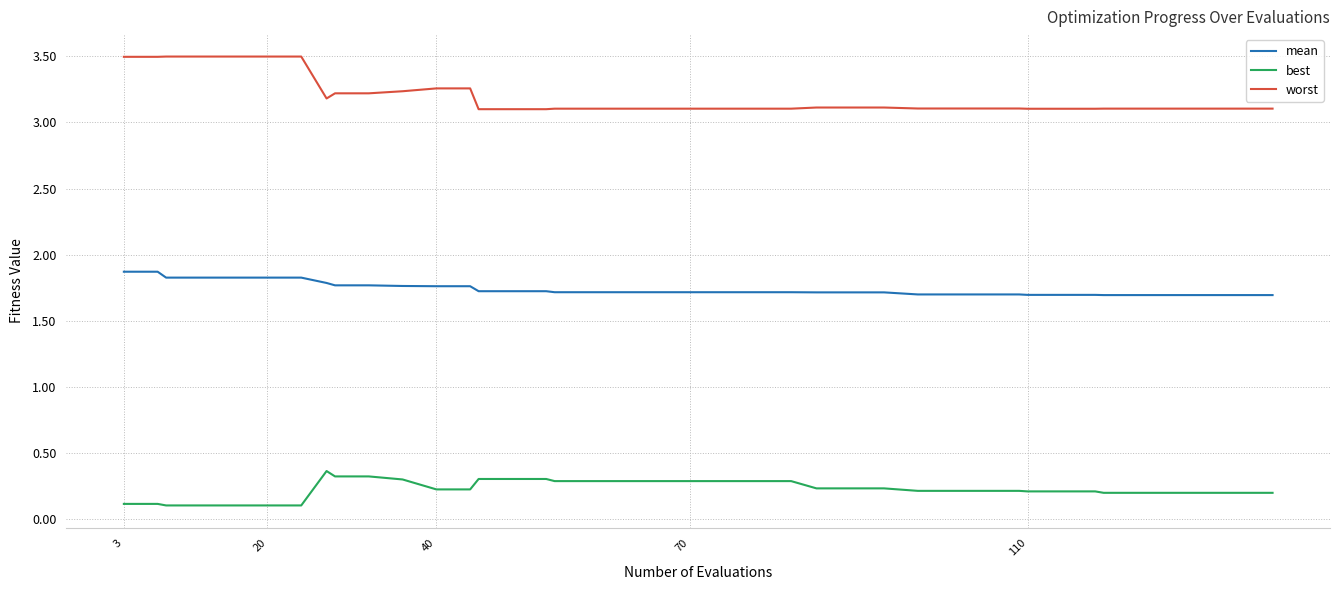

How many series are shown in this chart?

3